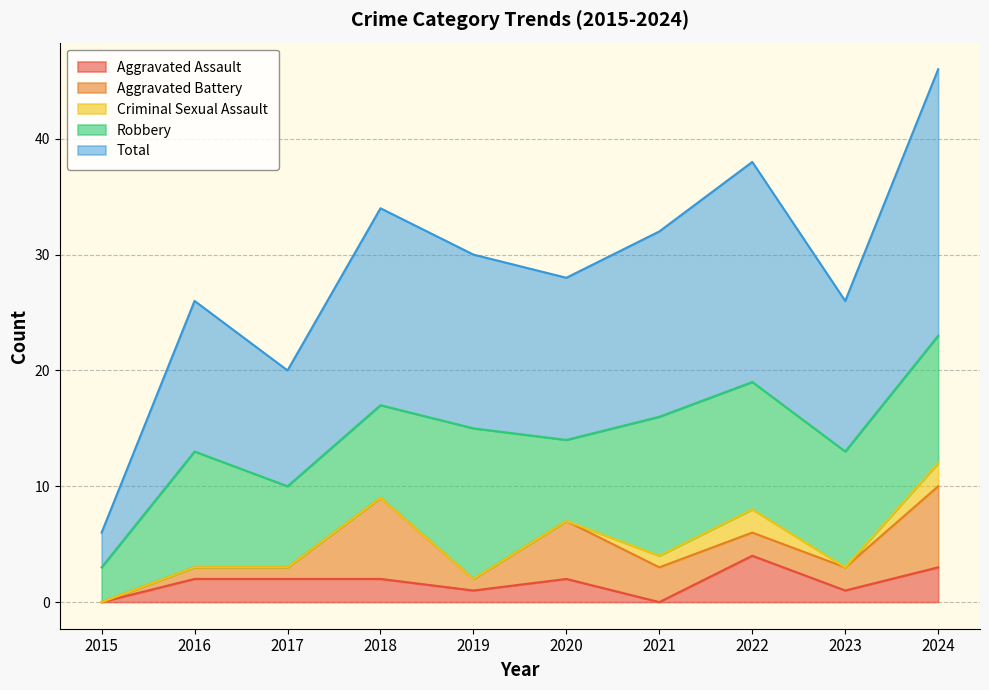

True or false: Aggravated Battery and Total cross at least once.

False